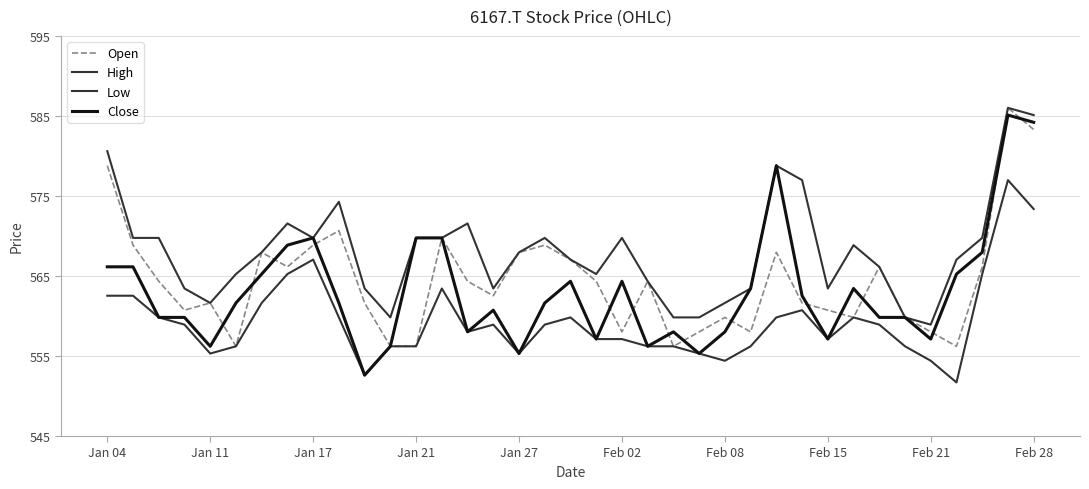

How many lines are shown in the chart?

4